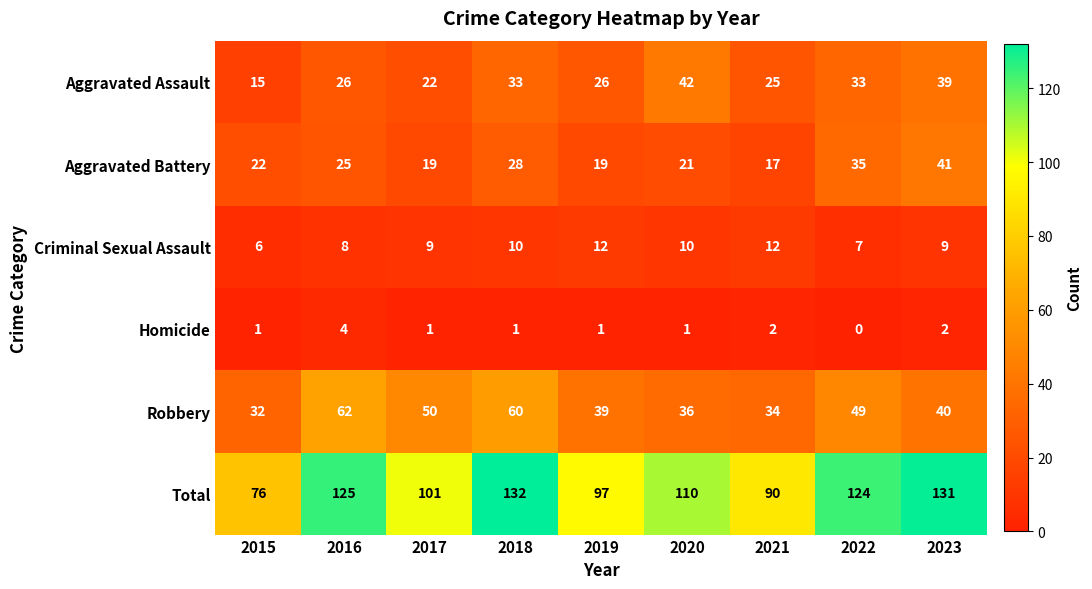

What is the approximate value of Homicide at 2016?

4